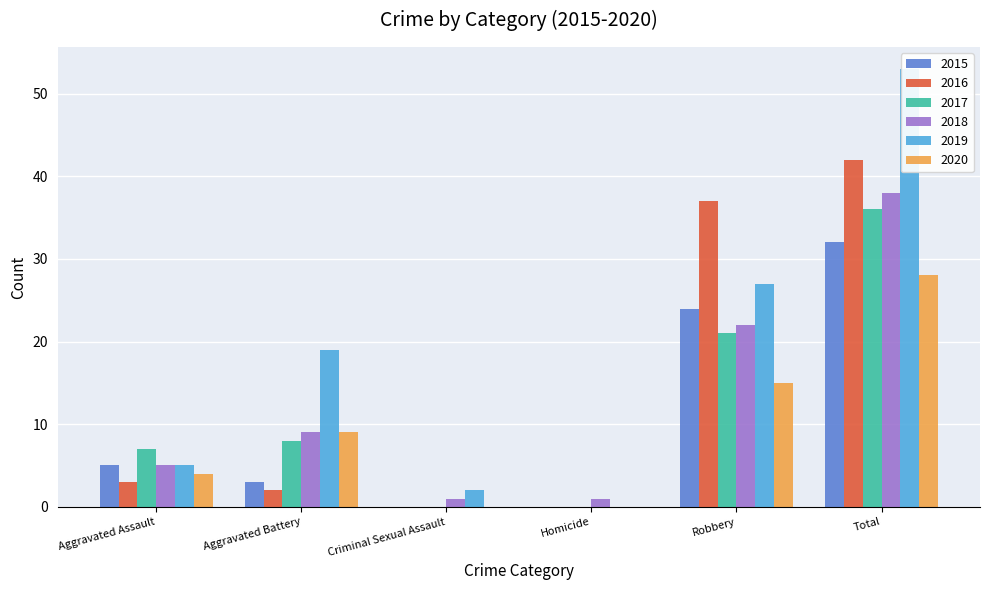

True or false: 2015 has a value of 21 at Total.

False